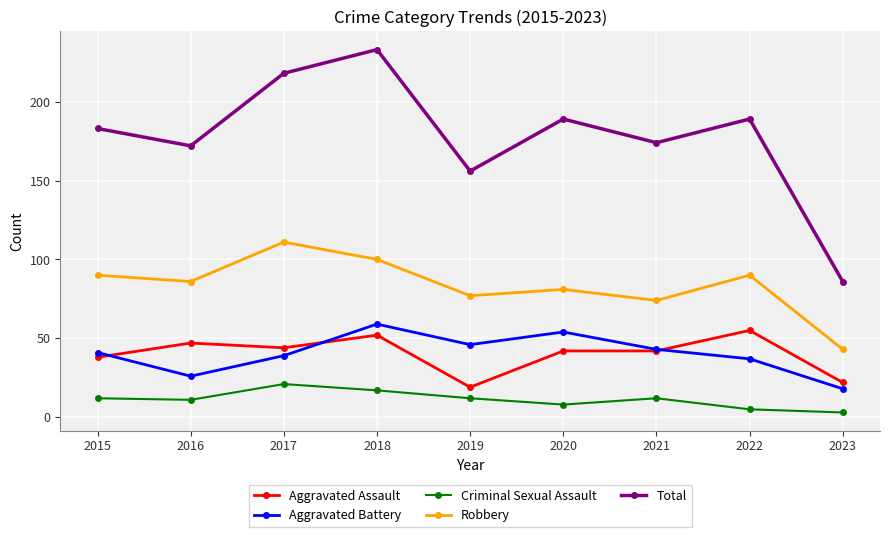

What is the greatest value displayed?

233